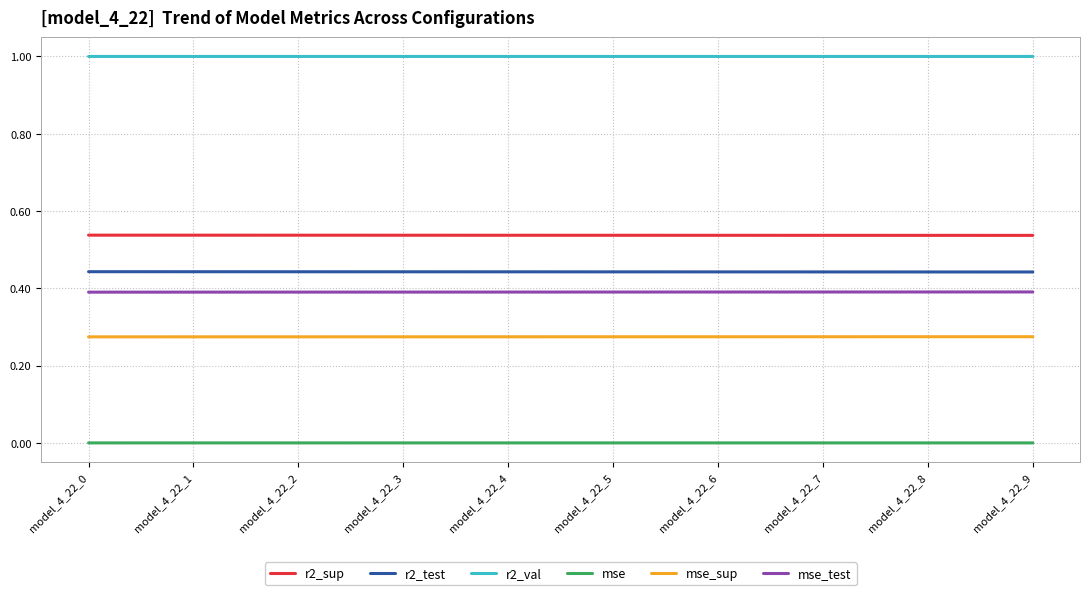

What are all the series names shown in the legend?

r2_sup, r2_test, r2_val, mse, mse_sup, mse_test